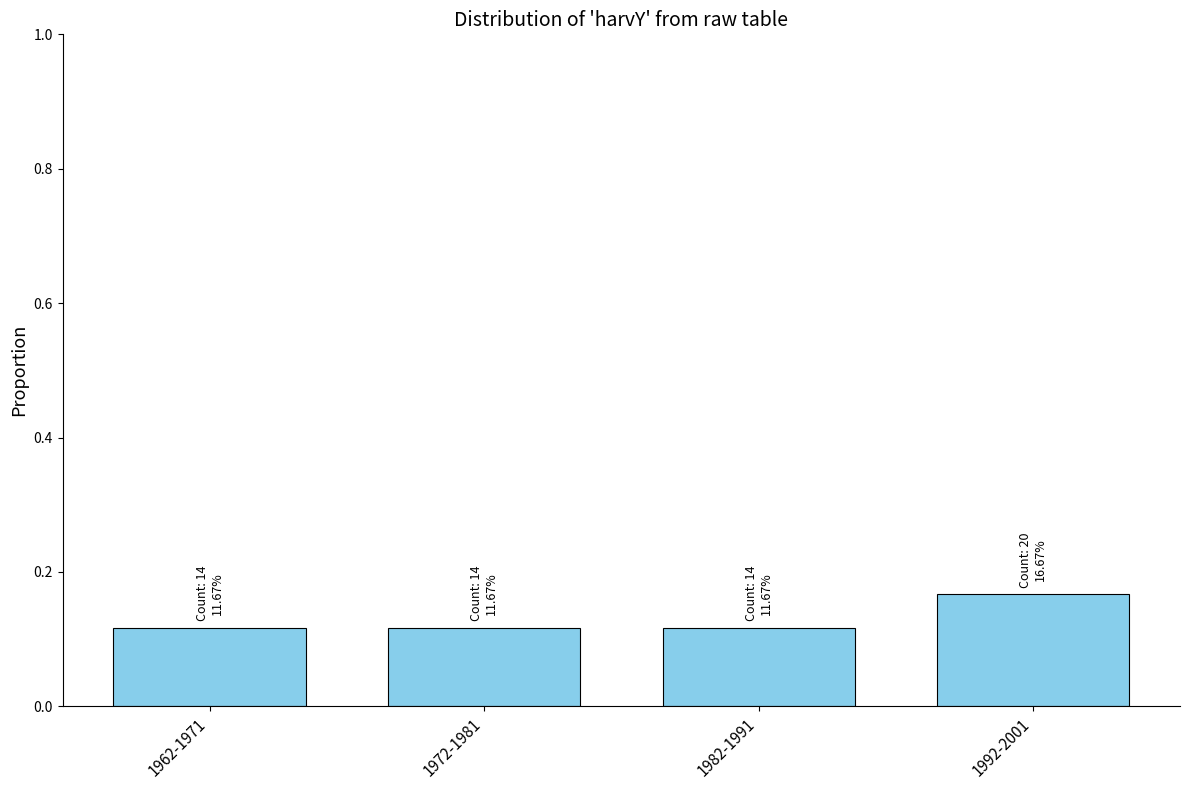

Which label corresponds to the largest value in the chart?

1992-2001